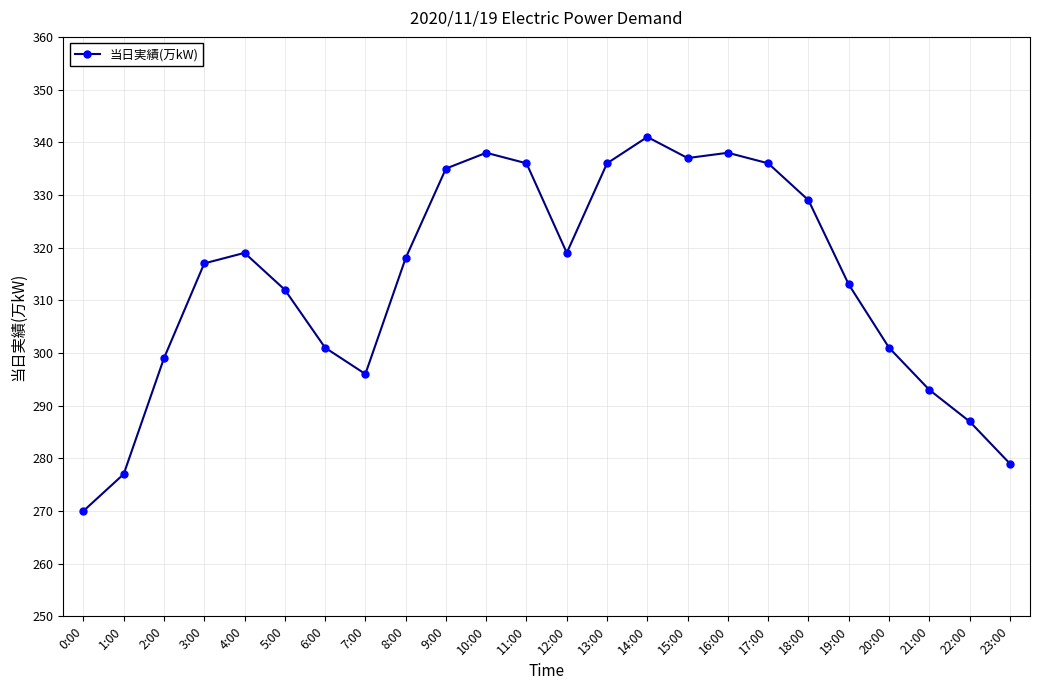

Does the chart have visible grid lines?

Yes